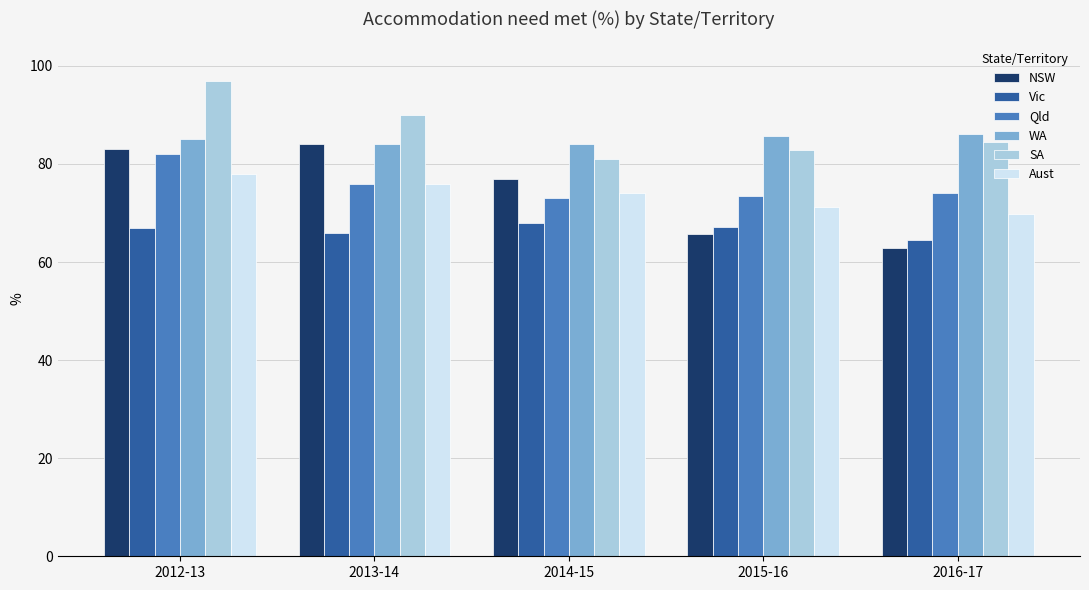

Rank the series at 2014-15 from highest to lowest value.

WA, SA, NSW, Aust, Qld, Vic